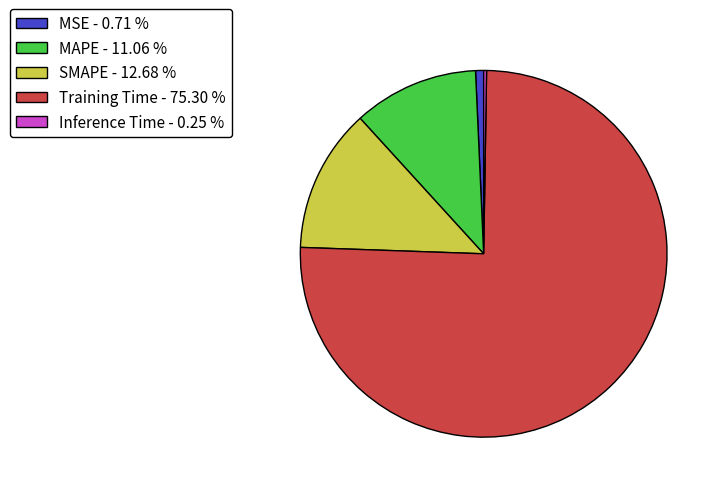

Is it true that MAPE is 4% of the pie?

False